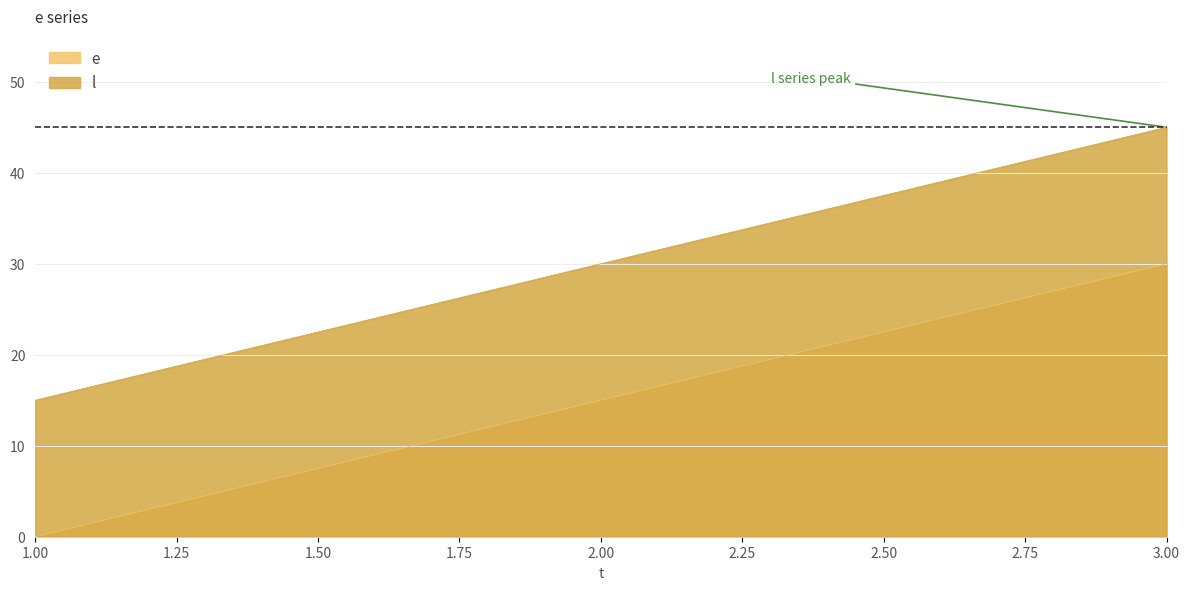

Which series changed the most between 2 and 3?

e